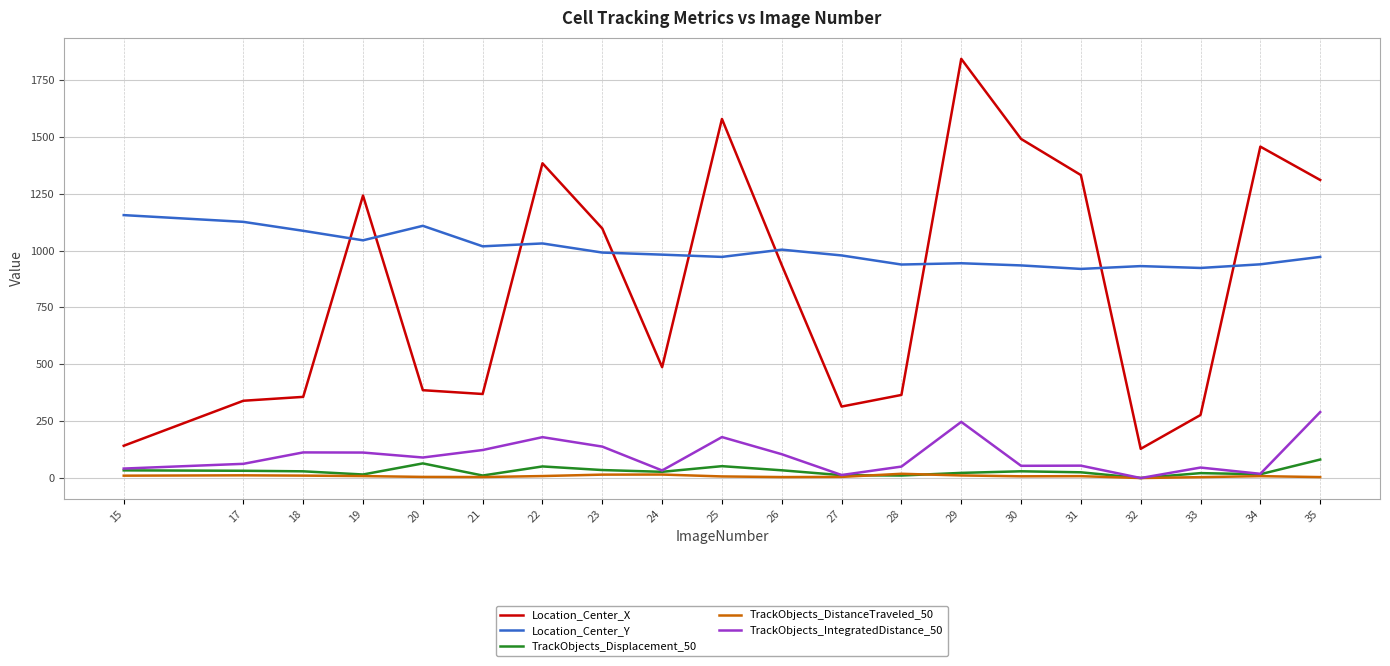

What is the sum of the TrackObjects_Displacement_50 values at 32 and 18?

29.6